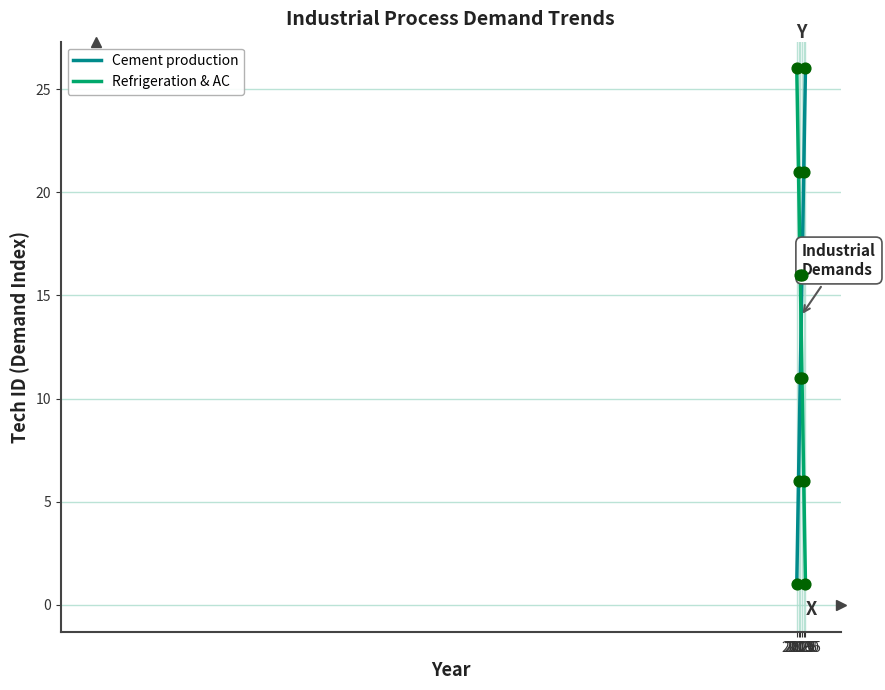

After their last crossing, which series has the higher values: Cement production or Refrigeration & AC?

Cement production